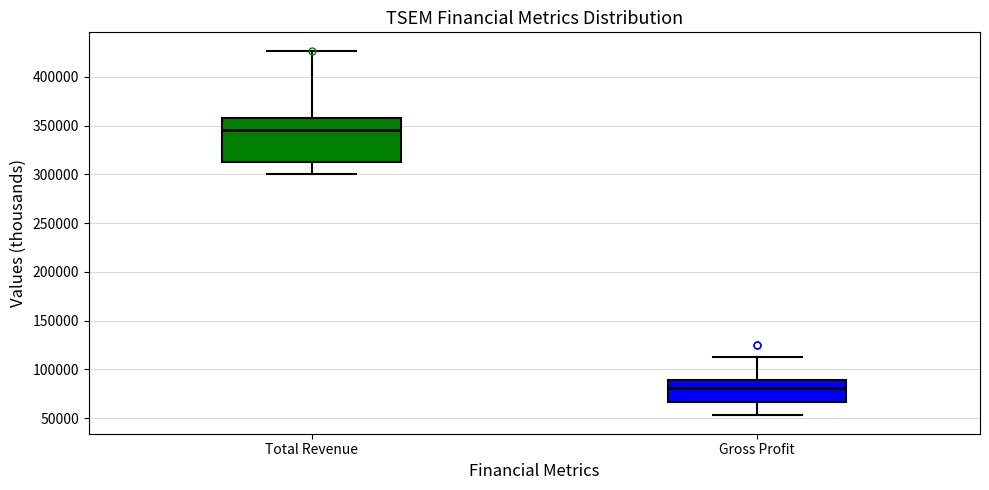

Where is the lower edge of the box for Gross Profit on the y-axis? The values are not printed on the chart, so give them approximately, as read against the axis.

65000